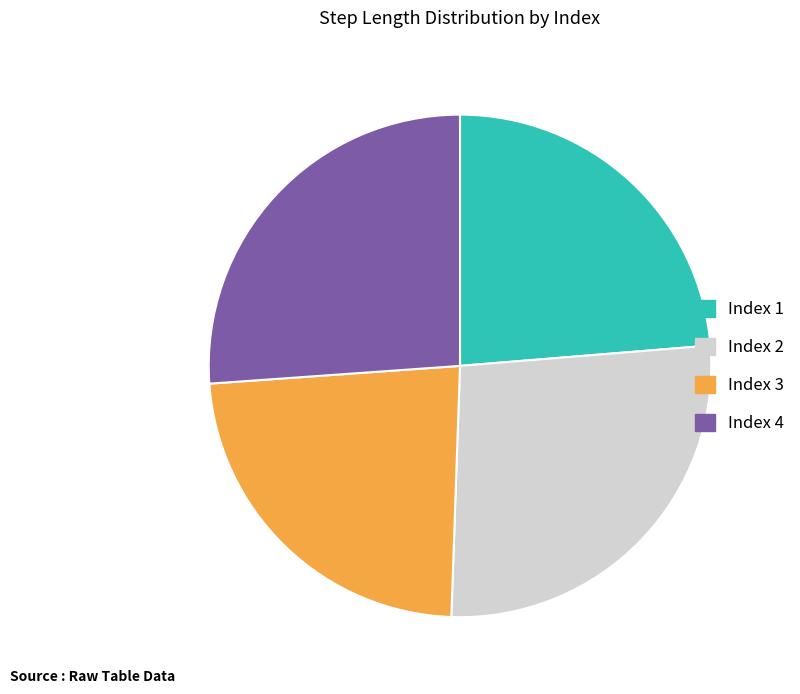

Is there any slice that represents more than half of the pie?

No